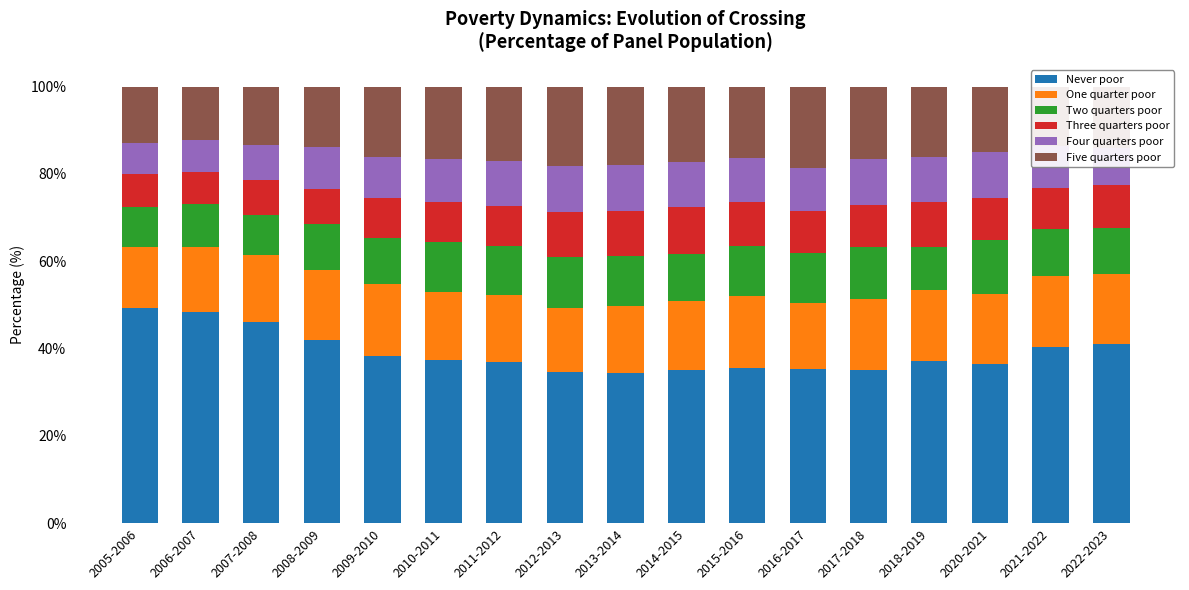

True or false: Never poor has a value of 22.0 at 2016-2017.

False